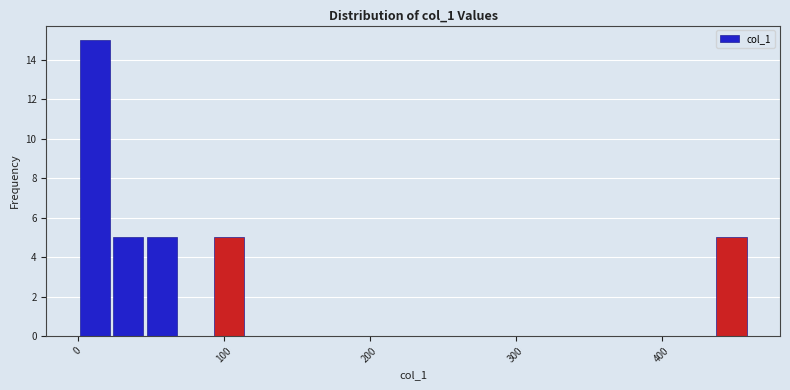

Read against the x-axis, roughly where is the centre of the tallest bar?

10